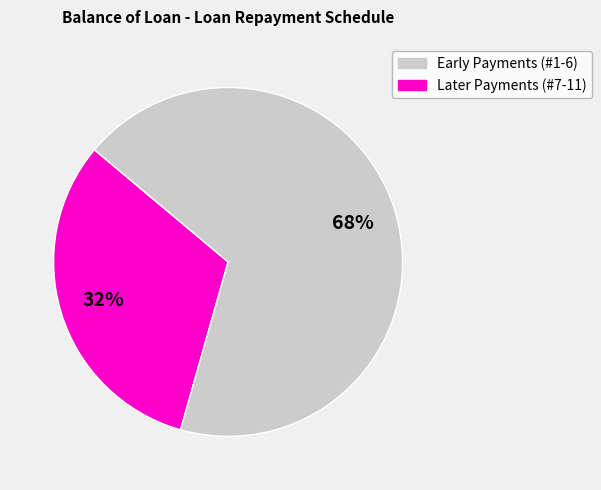

Does any single category account for the majority?

Yes